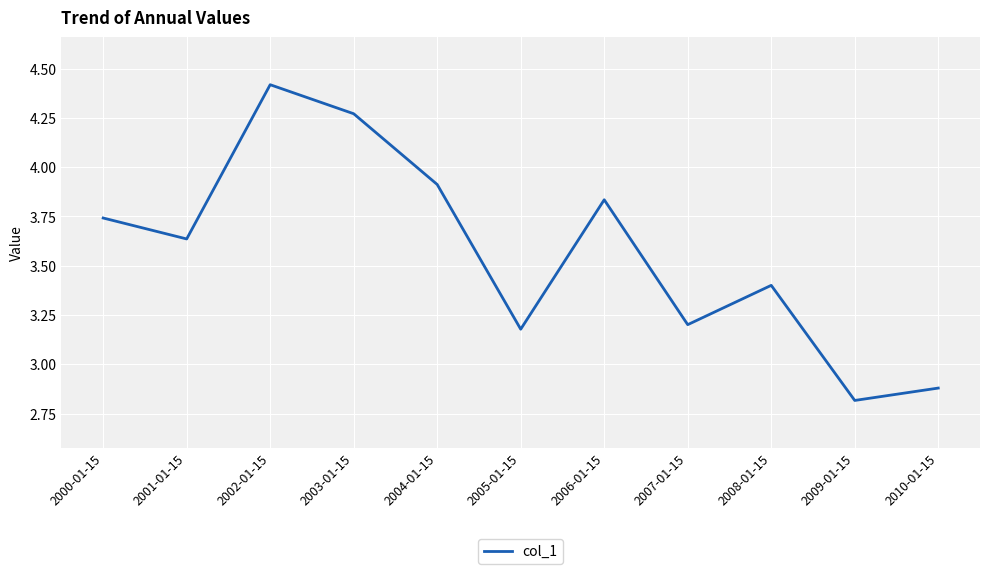

What is the change in value from 2000-01-15 to 2001-01-15?

-0.1